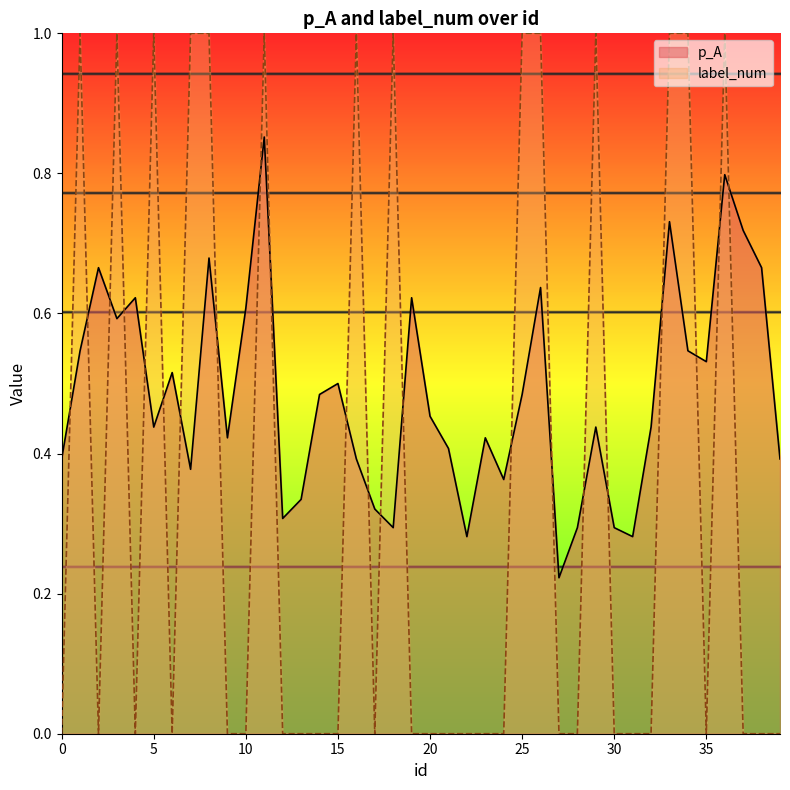

Reading right to left, transcribe all the data shown in this chart.

p_A: 39=0.4	38=0.7	37=0.7	36=0.8	35=0.5	34=0.5	33=0.7	32=0.4	31=0.3	30=0.3	29=0.4	28=0.3	27=0.2	26=0.6	25=0.5	24=0.4	23=0.4	22=0.3	21=0.4	20=0.5	19=0.6	18=0.3	17=0.3	16=0.4	15=0.5	14=0.5	13=0.3	12=0.3	11=0.9	10=0.6	9=0.4	8=0.7	7=0.4	6=0.5	5=0.4	4=0.6	3=0.6	2=0.7	1=0.5	0=0.4
label_num: 39=0.0	38=0.0	37=0.0	36=1.0	35=0.0	34=1.0	33=1.0	32=0.0	31=0.0	30=0.0	29=1.0	28=0.0	27=0.0	26=1.0	25=1.0	24=0.0	23=0.0	22=0.0	21=0.0	20=0.0	19=0.0	18=1.0	17=0.0	16=1.0	15=0.0	14=0.0	13=0.0	12=0.0	11=1.0	10=0.0	9=0.0	8=1.0	7=1.0	6=0.0	5=1.0	4=0.0	3=1.0	2=0.0	1=1.0	0=0.0